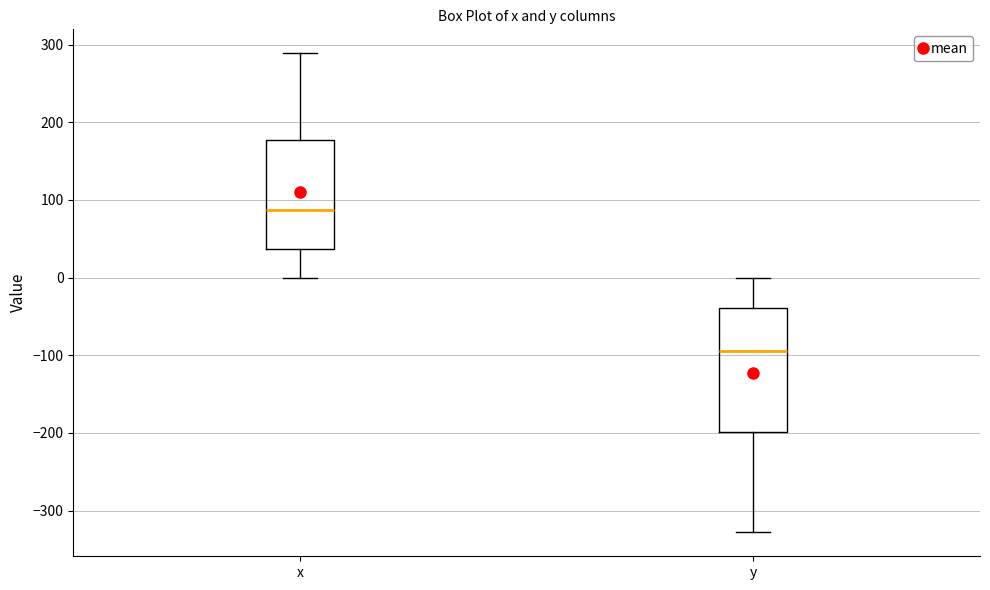

Where does the lower whisker of the box for x end on the y-axis? The values are not printed on the chart, so give them approximately, as read against the axis.

0